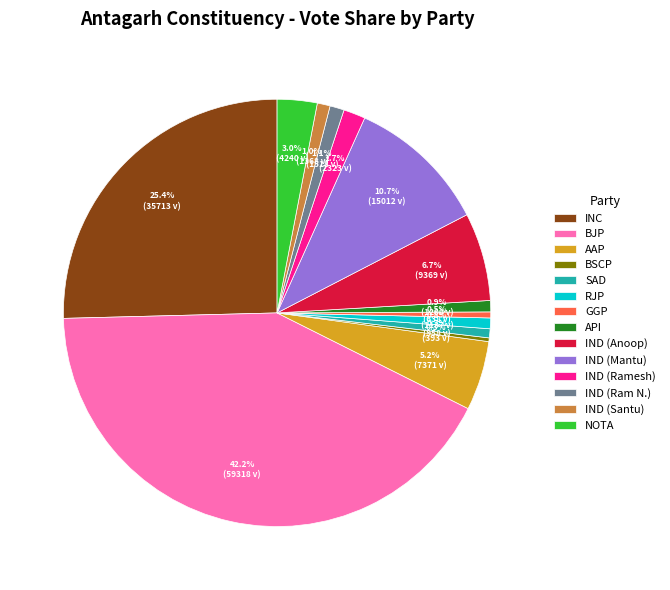

Does any single category account for the majority?

No